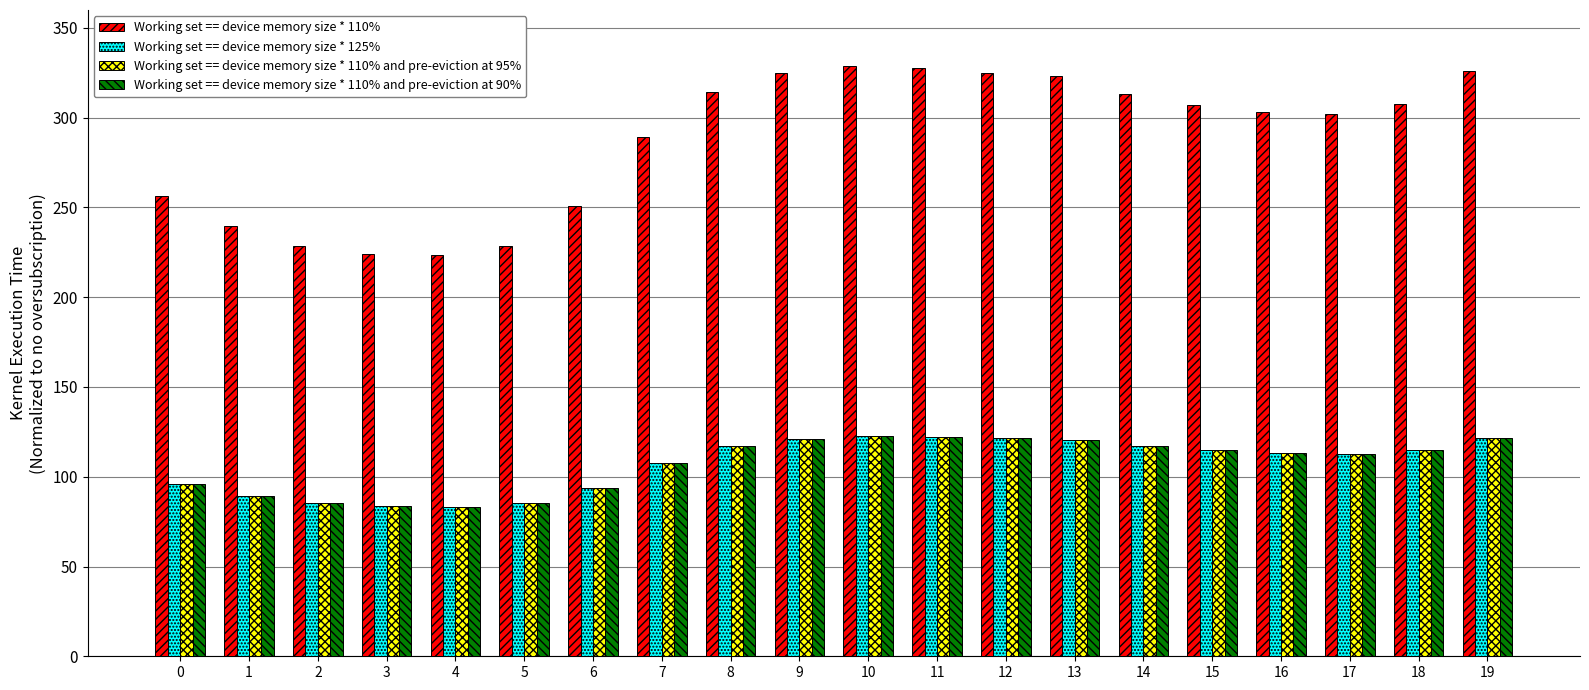

What is the difference between the Working set == device memory size * 110% and pre-eviction at 90% values at 19 and 10?

1.0